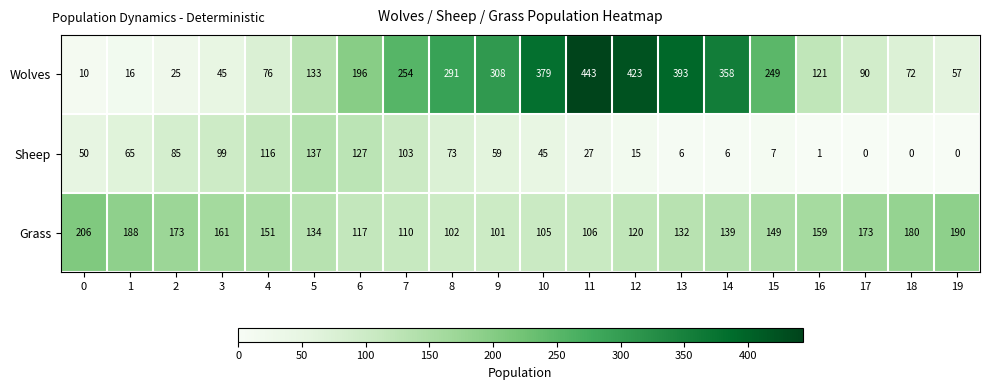

The value of Grass at 16 is 159. True or false?

True